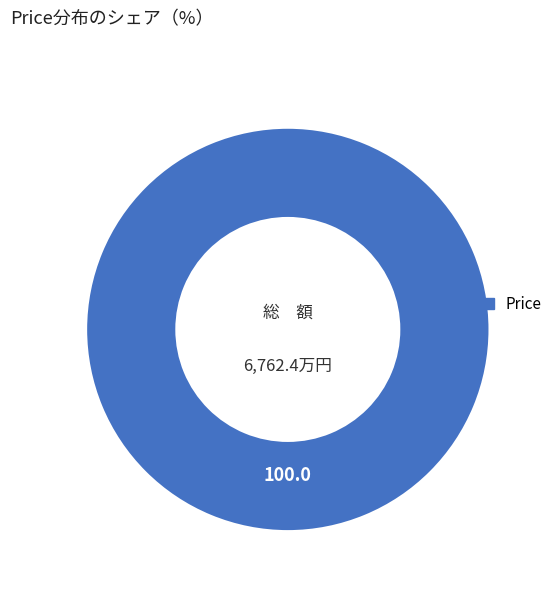

The Price slice represents 100% of the pie. True or false?

True